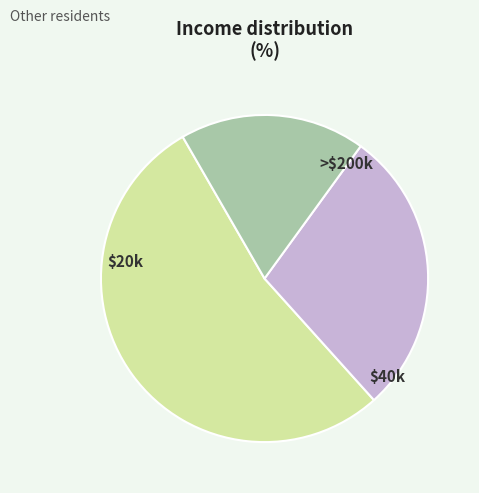

Is there any slice that represents more than half of the pie?

Yes